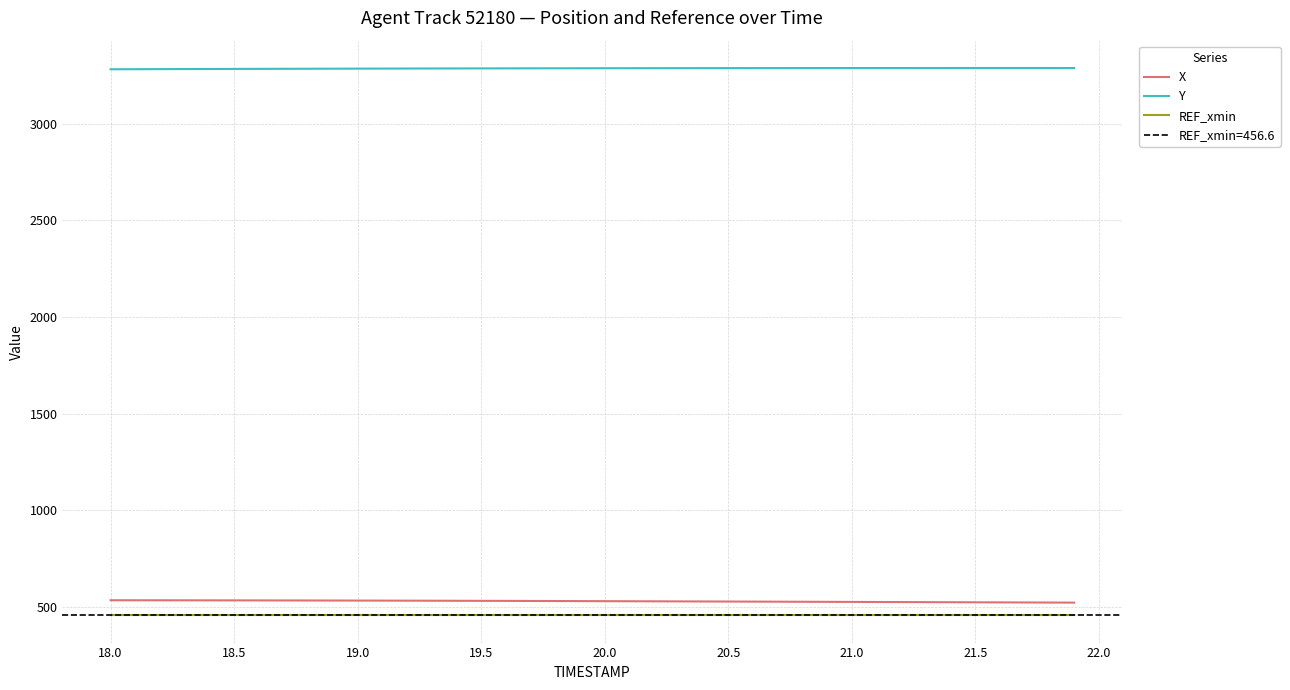

True or false: X and Y intersect in this chart.

False